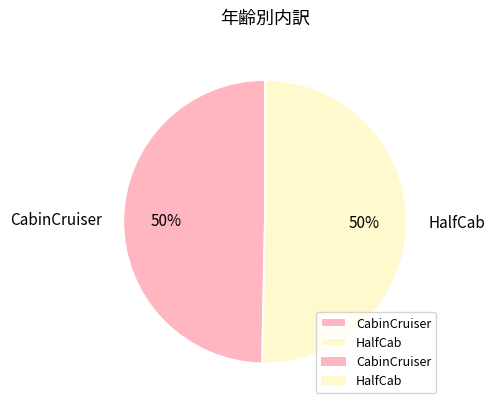

To the nearest percent, what is the combined percentage of HalfCab and CabinCruiser?

100%